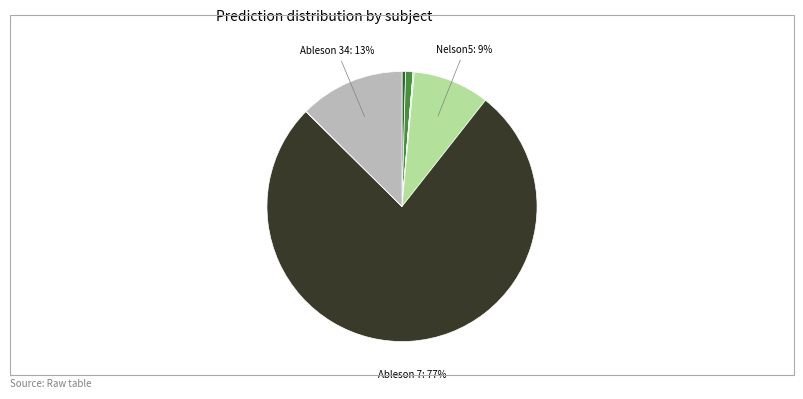

To the nearest percent, what is the average slice percentage?

10%